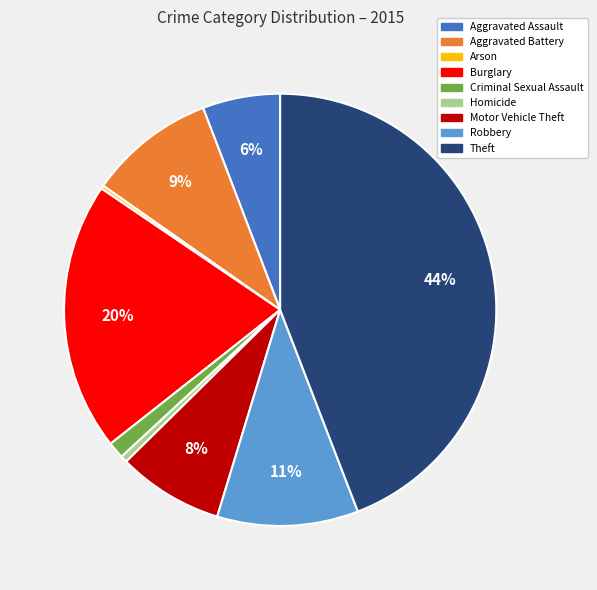

What is the largest slice in the pie chart?

Theft